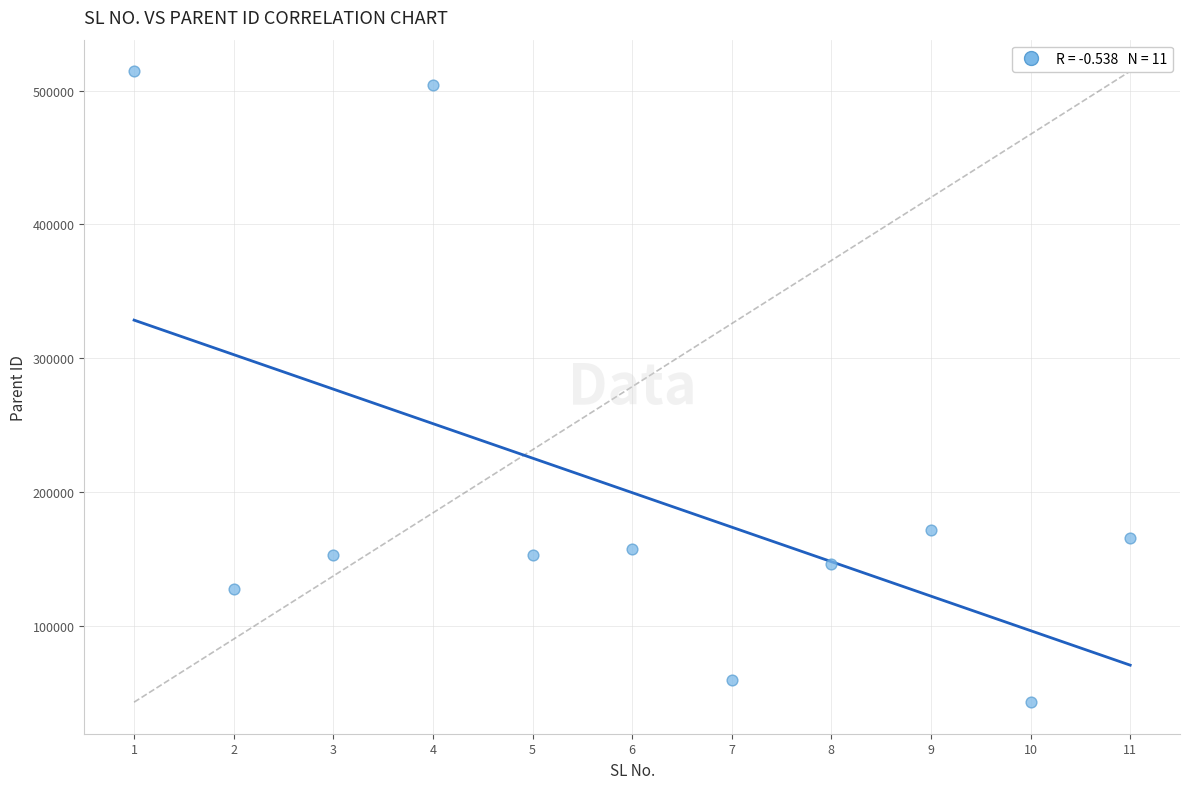

What is the average Y value?

199402